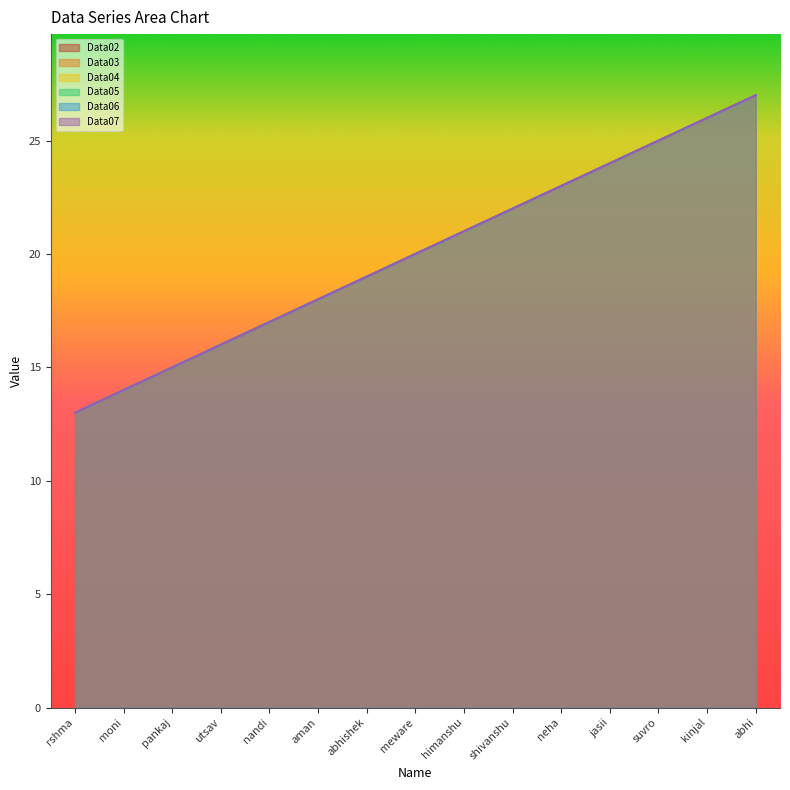

What is the difference between the maximum and minimum values in the Data07 series?

14